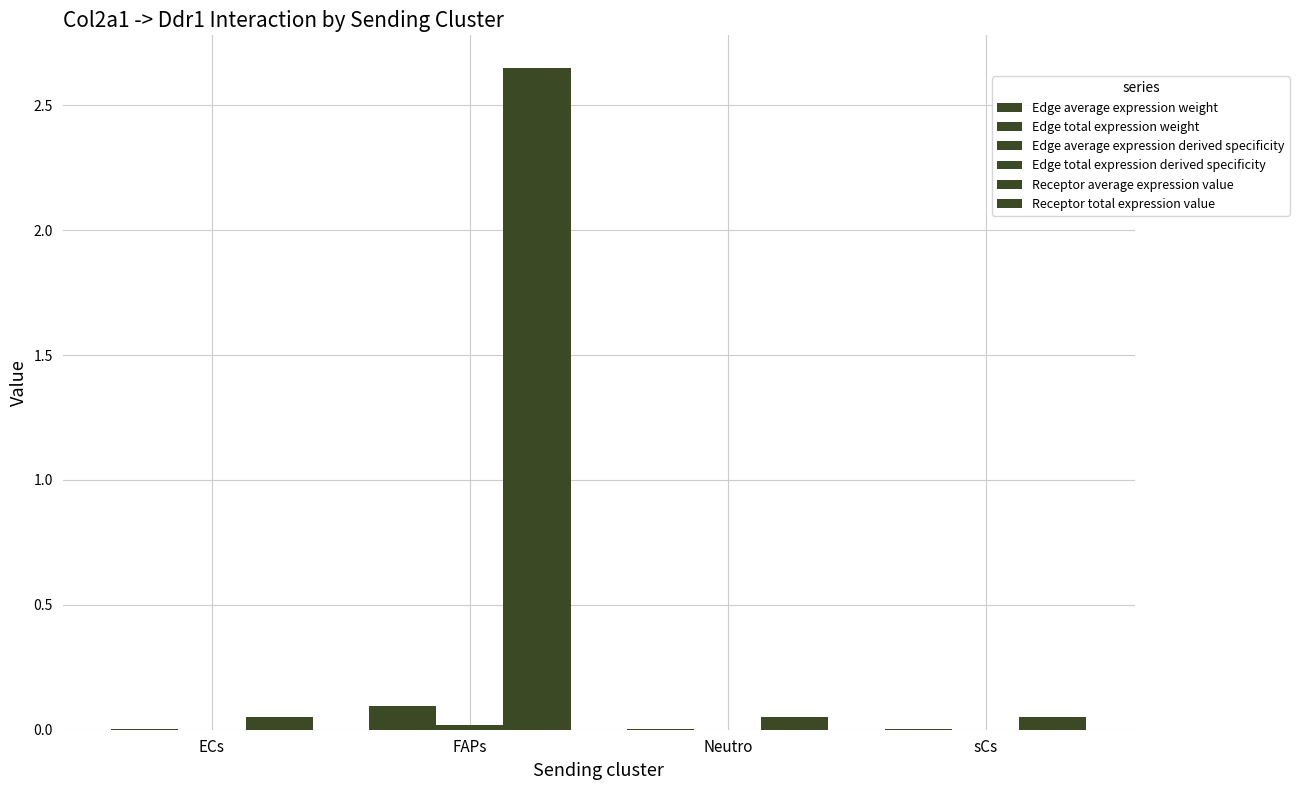

How many series are shown in this chart?

6